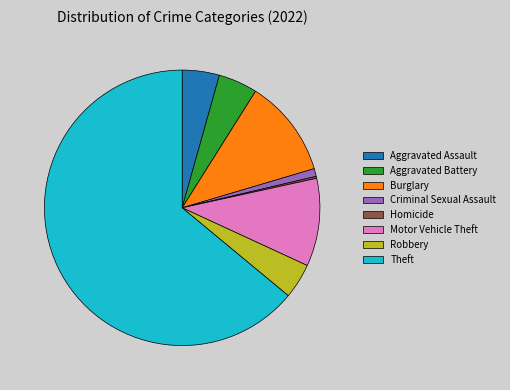

What is the largest slice in the pie chart?

Theft